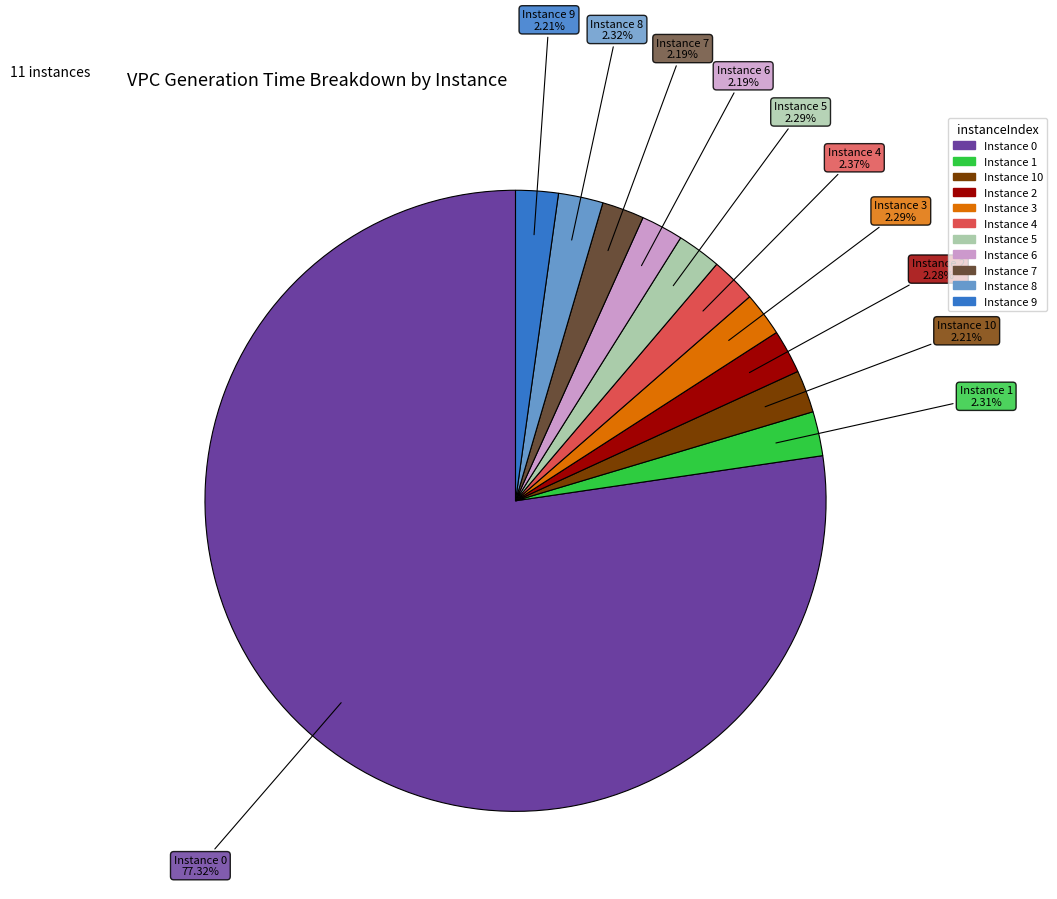

Is there any slice that represents more than half of the pie?

Yes